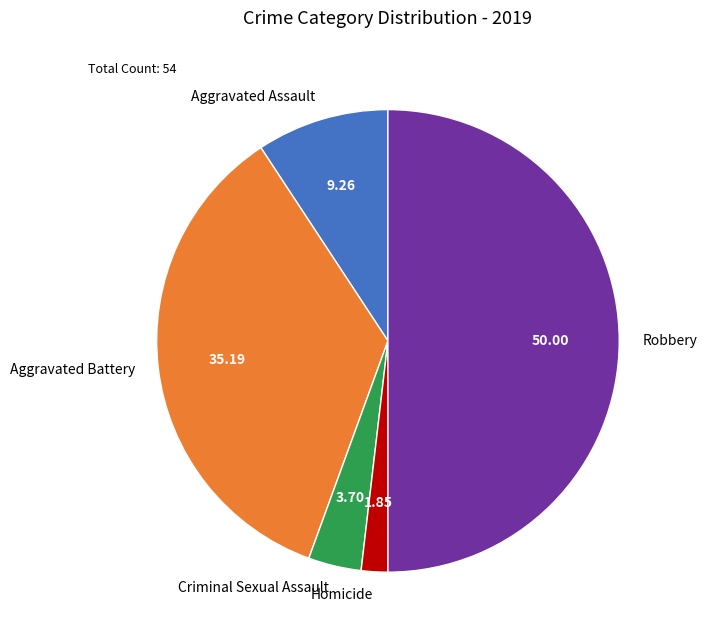

Is it true that Robbery is 50% of the pie?

True